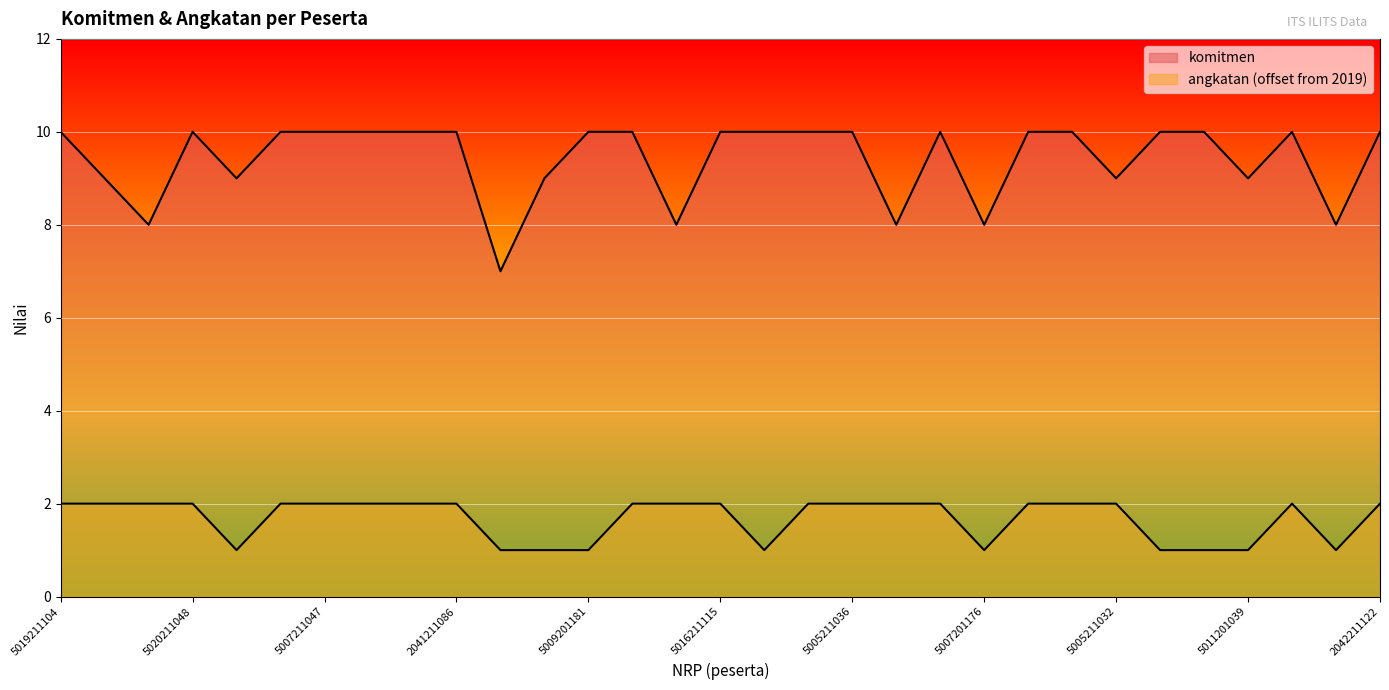

What is the label of the 16th point from the left?

5016211115